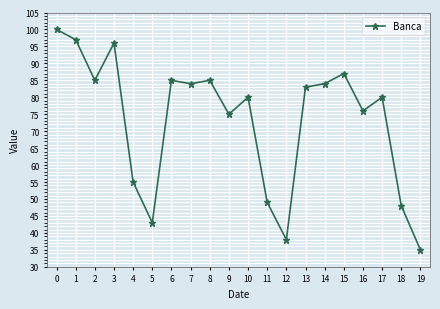

What is the maximum value shown in the chart?

100